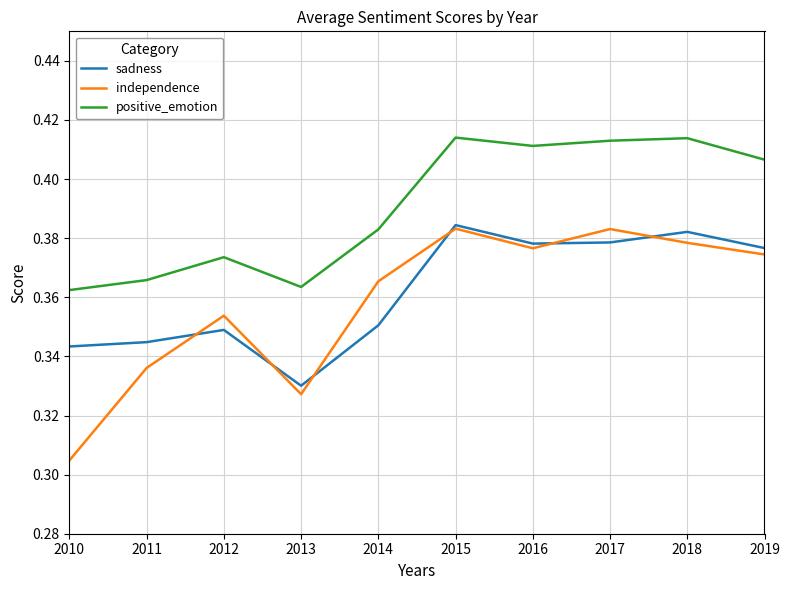

Which category has the lowest value in the independence series?

2010